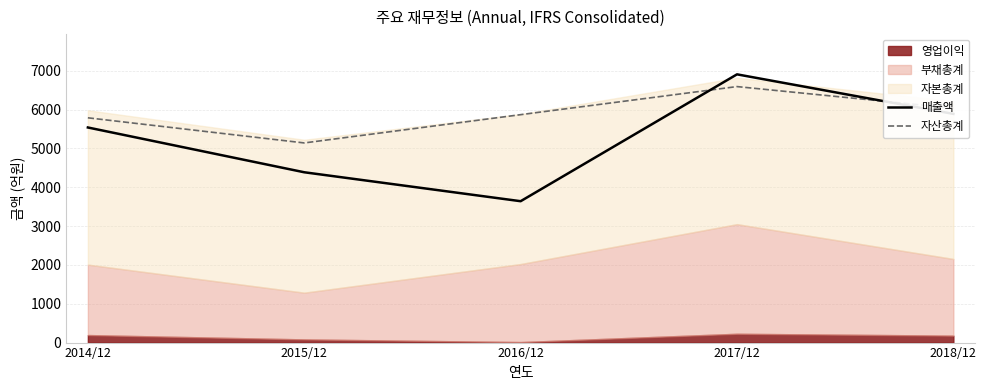

What is the maximum value for 자산총계?

6591